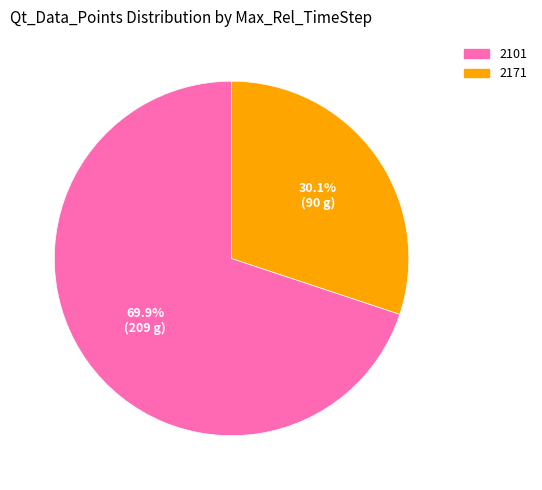

To the nearest percent, what percentage of the pie is 2101?

70%